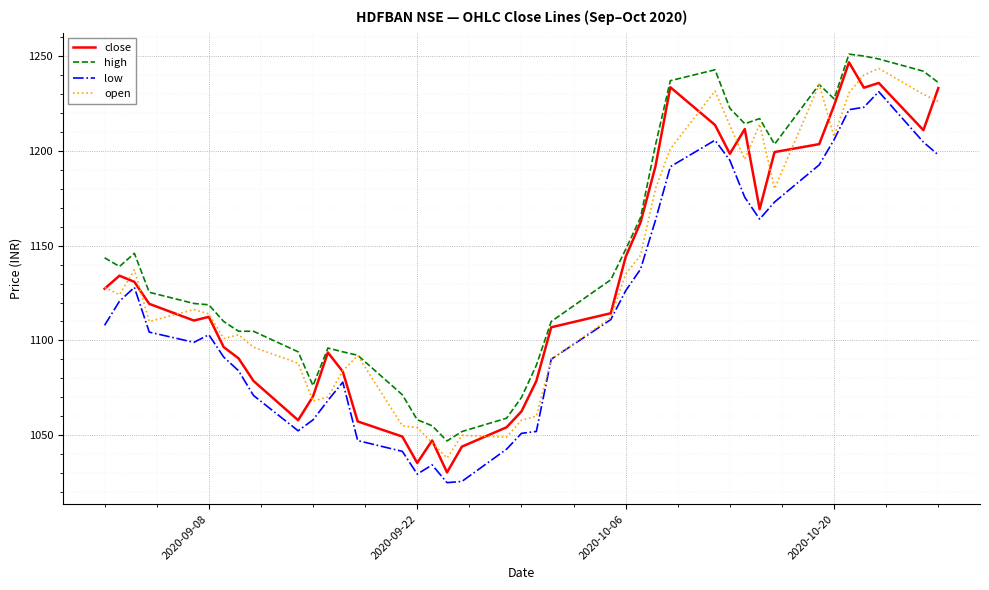

True or false: high and low cross at least once.

False